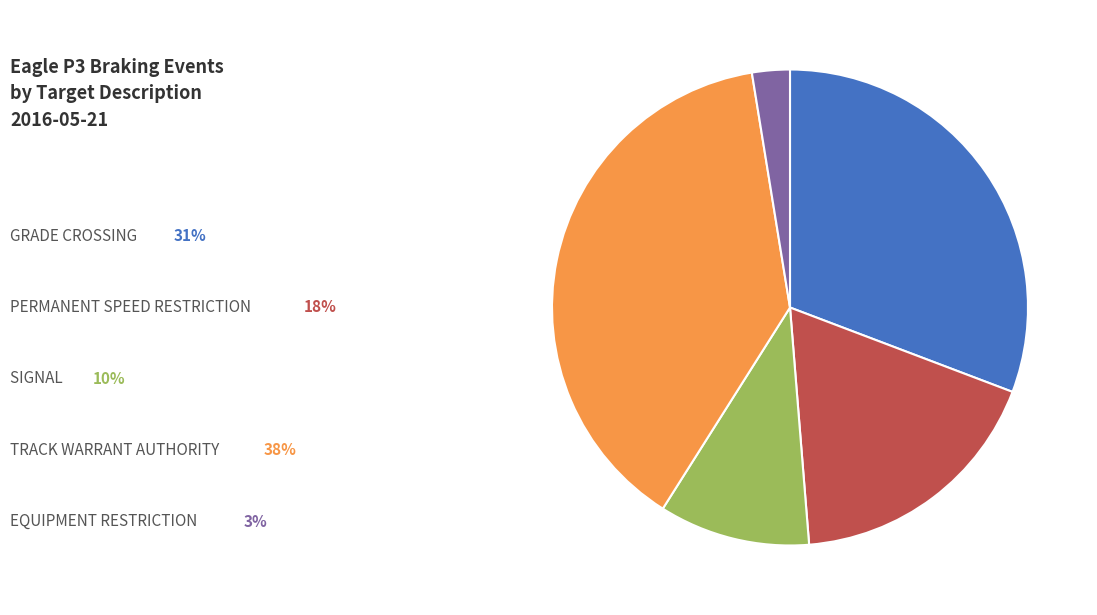

Does any single category account for the majority?

No